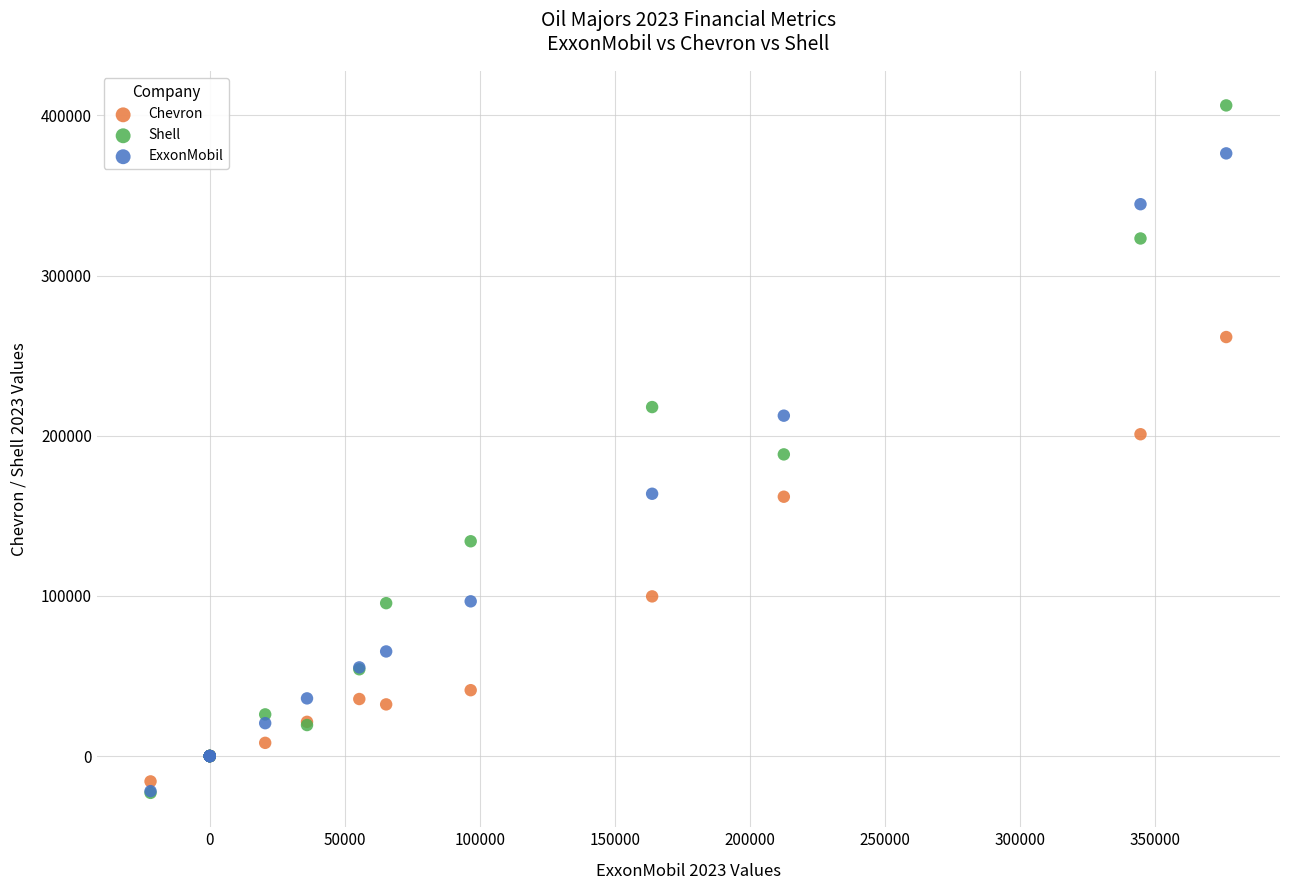

In the Chevron series, what Y value is closest to 122901?

99703.0